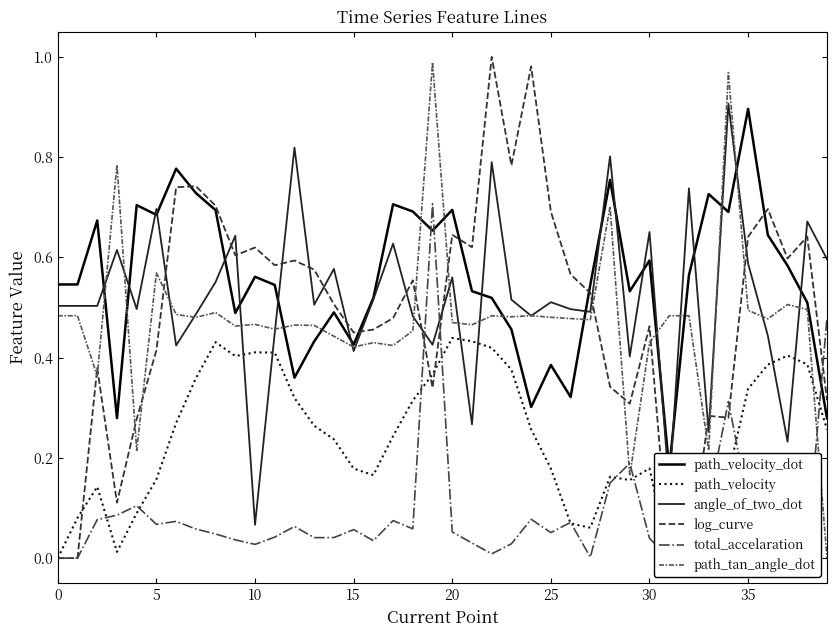

What is the maximum value for angle_of_two_dot?

0.9